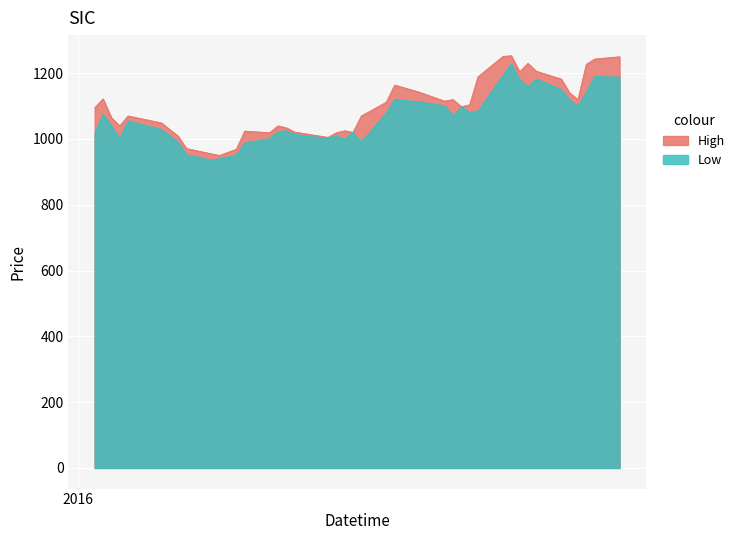

Rank the series by their maximum value, from highest to lowest.

High, Low